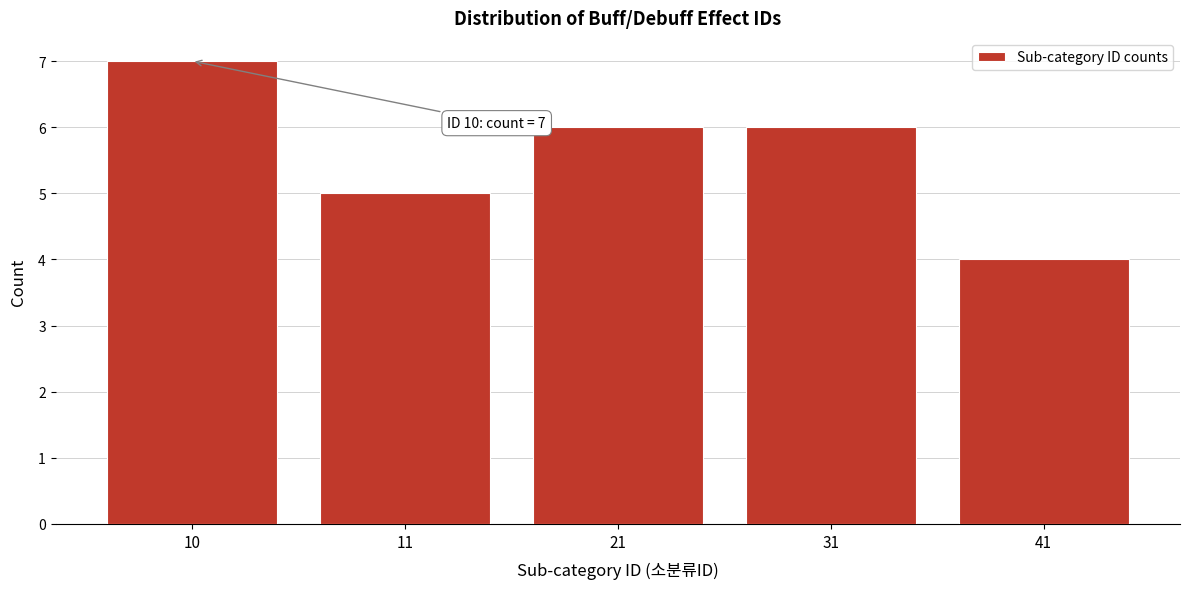

Reading left to right, what are all the values shown in this chart?

7	5	6	6	4